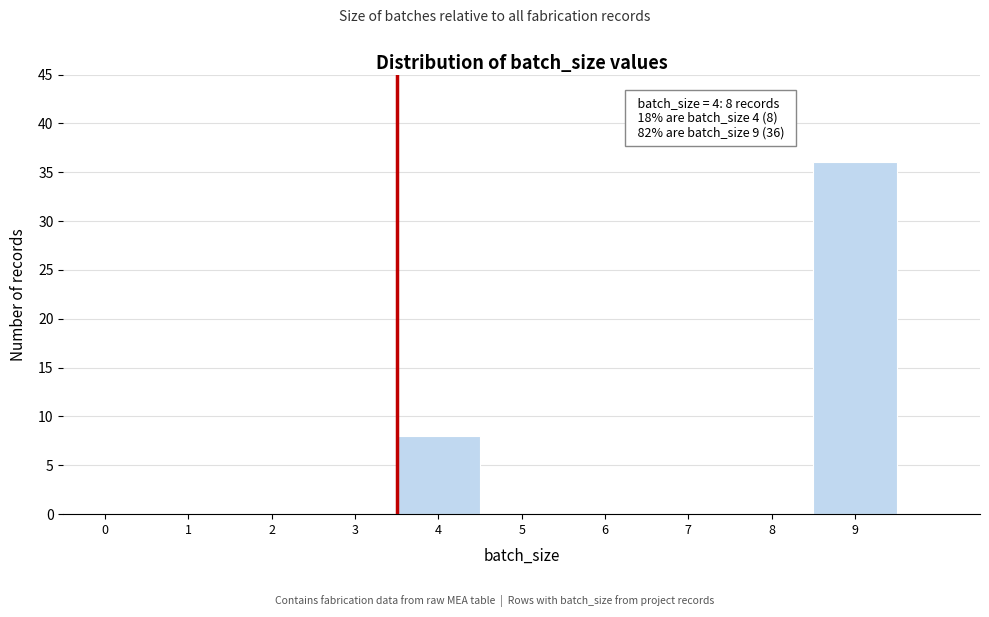

Reading left to right, what are all the values shown in this chart?

0=0	1=0	2=0	3=0	4=8	5=0	6=0	7=0	8=0	9=36